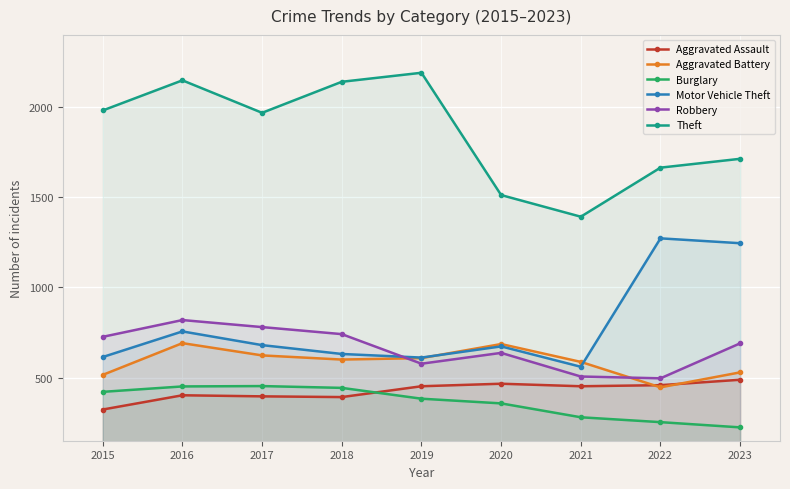

List the labels in order of Motor Vehicle Theft value, largest first.

2022, 2023, 2016, 2017, 2020, 2018, 2015, 2019, 2021